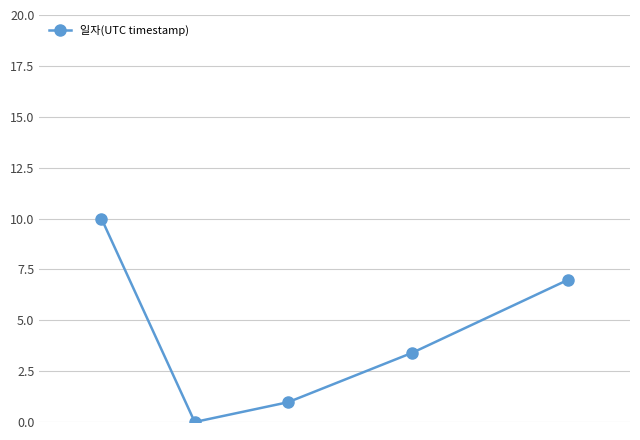

What is the greatest value displayed?

10.0